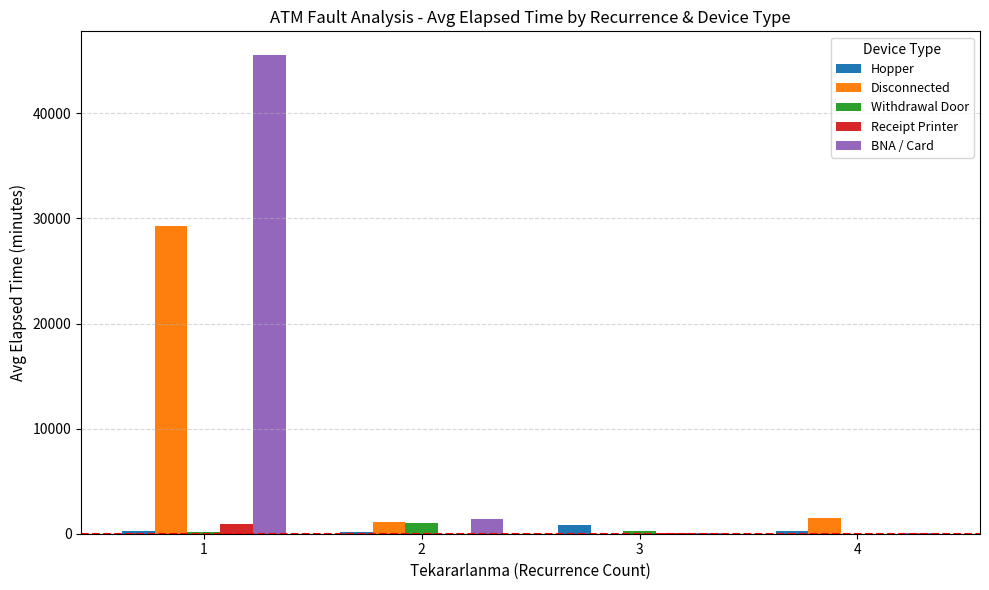

Are the bars horizontal?

No